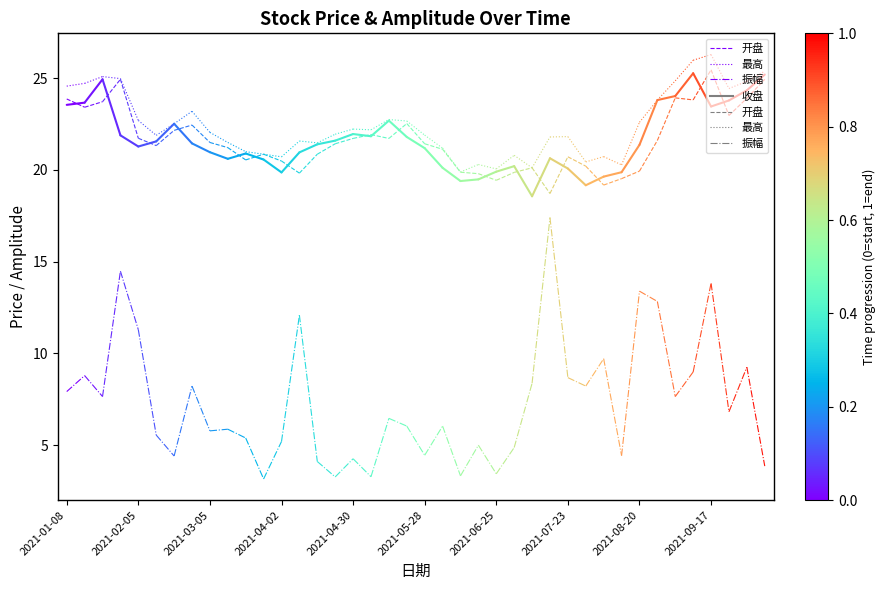

Which has a higher value, 2021-01-08 or 2021-02-05?

2021-01-08